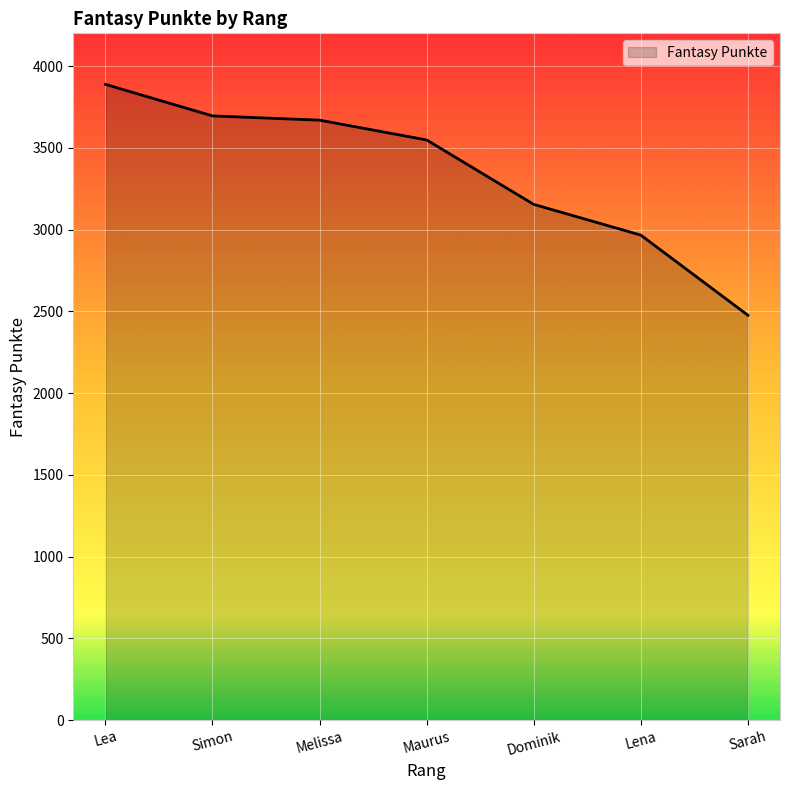

Does the chart display data point markers on the line(s)?

No